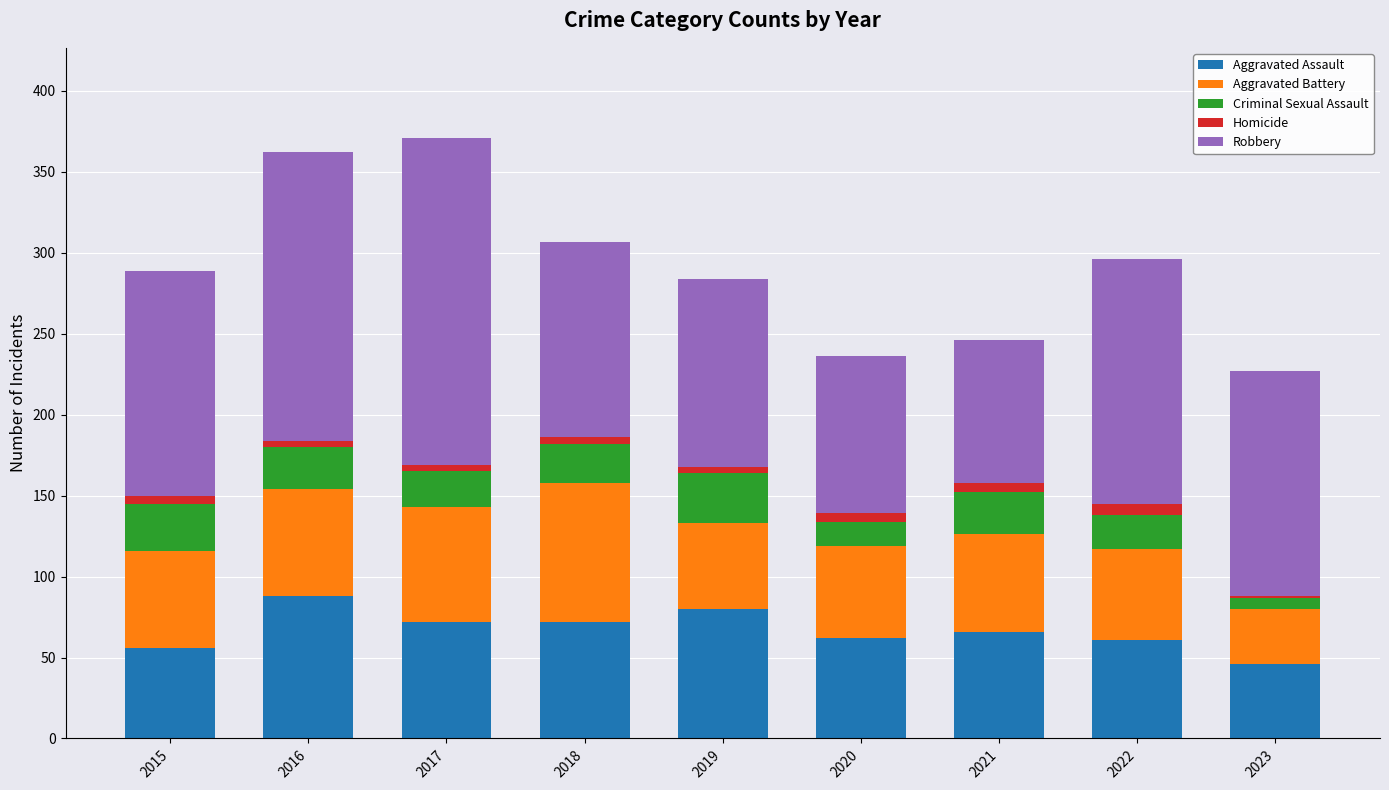

What are all the series names shown in the legend?

Aggravated Assault, Aggravated Battery, Criminal Sexual Assault, Homicide, Robbery